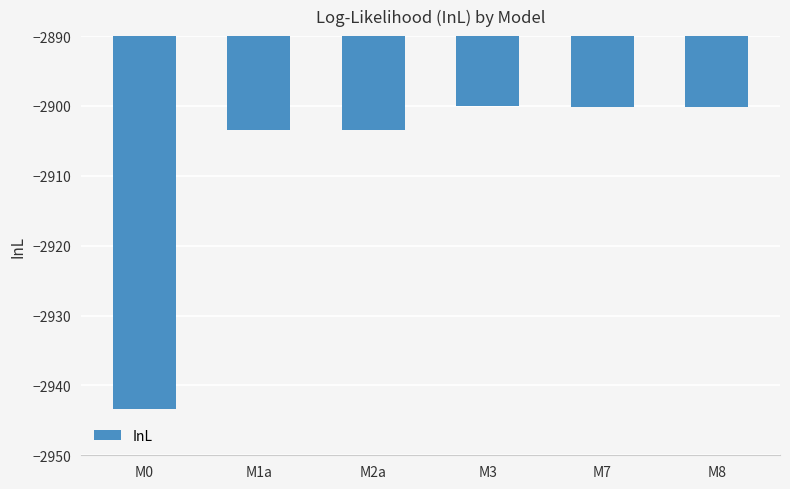

What is the label of the 5th bar from the right?

M1a